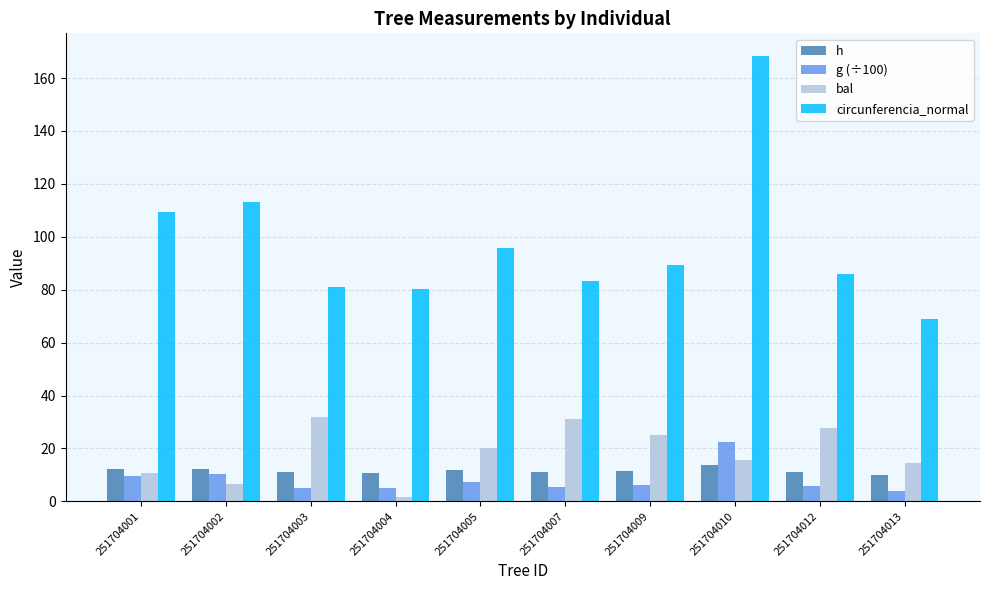

Which category has the highest value across all series?

251704010